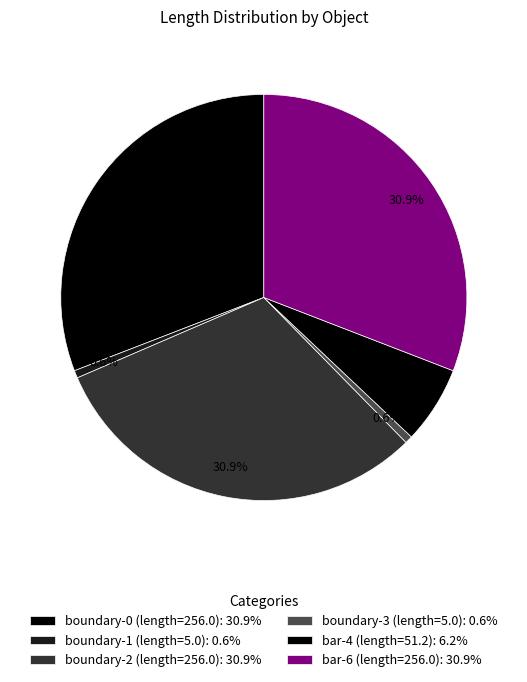

Count the number of slices in the pie.

6